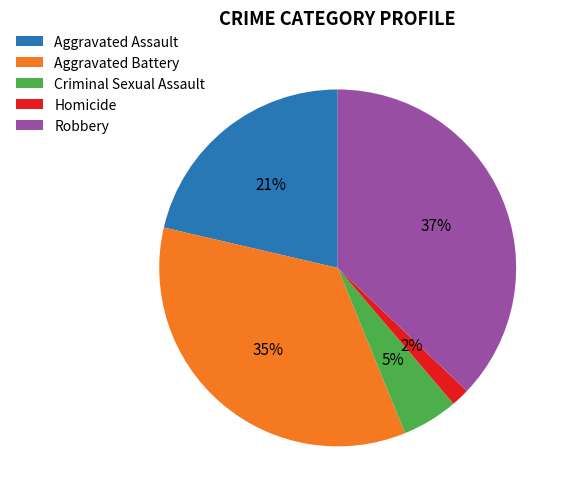

Rank the categories by value from highest to lowest.

Robbery, Aggravated Battery, Aggravated Assault, Criminal Sexual Assault, Homicide